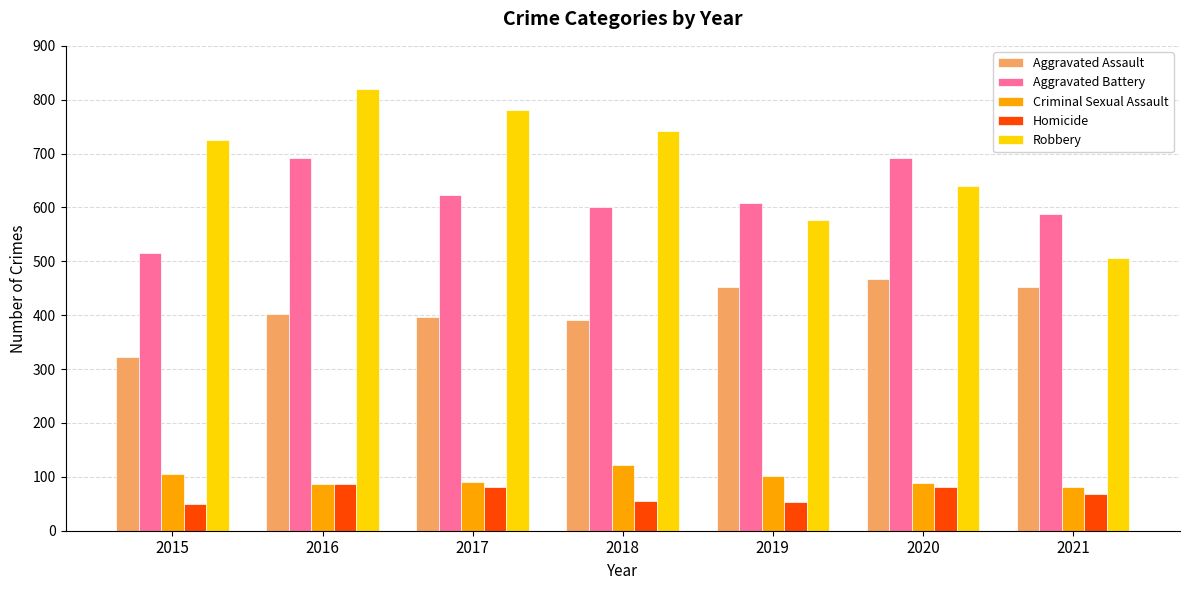

How many groups of bars are there?

7